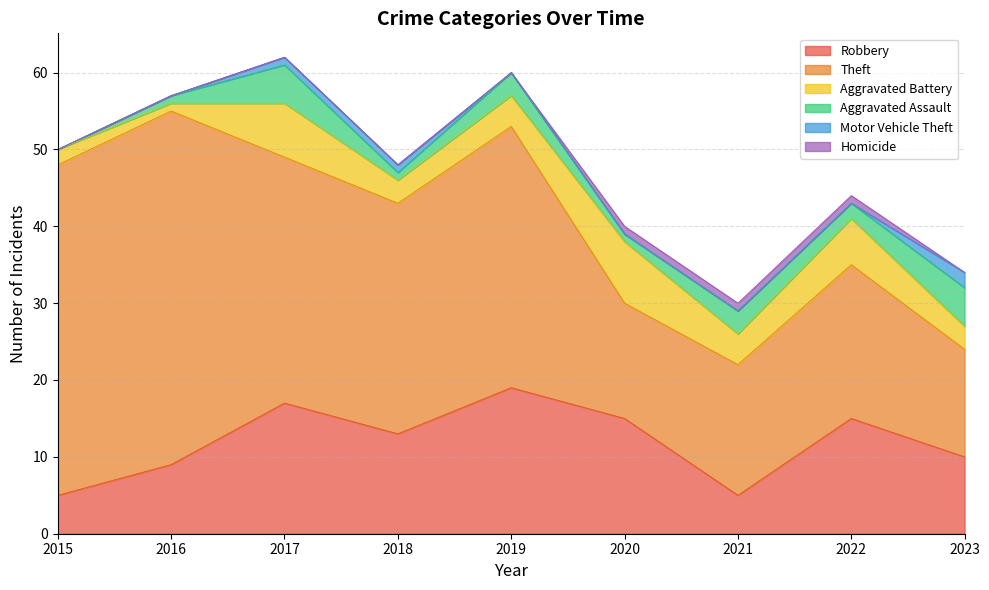

True or false: Motor Vehicle Theft has more than 1 points higher than both neighbors.

False